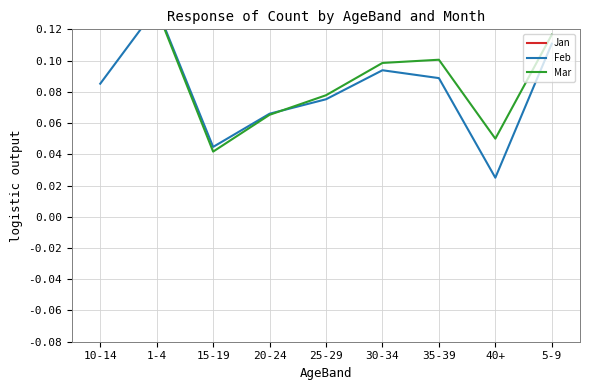

Reading left to right, list all the values displayed in this chart.

Jan: 10-14=0.8	1-4=0.7	15-19=0.9	20-24=0.9	25-29=0.8	30-34=0.8	35-39=0.8	40+=0.7	5-9=0.8
Feb: 10-14=0.1	1-4=0.1	15-19=0.0	20-24=0.1	25-29=0.1	30-34=0.1	35-39=0.1	40+=0.0	5-9=0.1
Mar: 10-14=0.1	1-4=0.1	15-19=0.0	20-24=0.1	25-29=0.1	30-34=0.1	35-39=0.1	40+=0.1	5-9=0.1